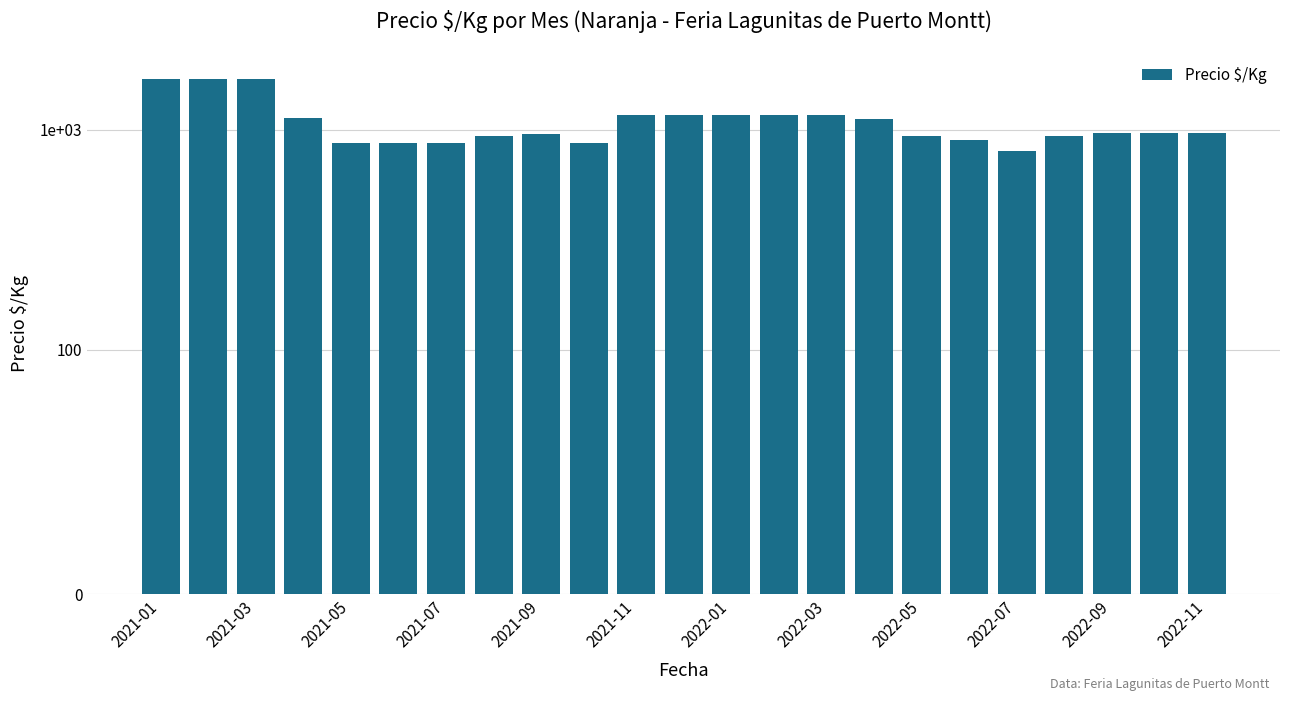

Which has a higher value, 18 or 19?

19